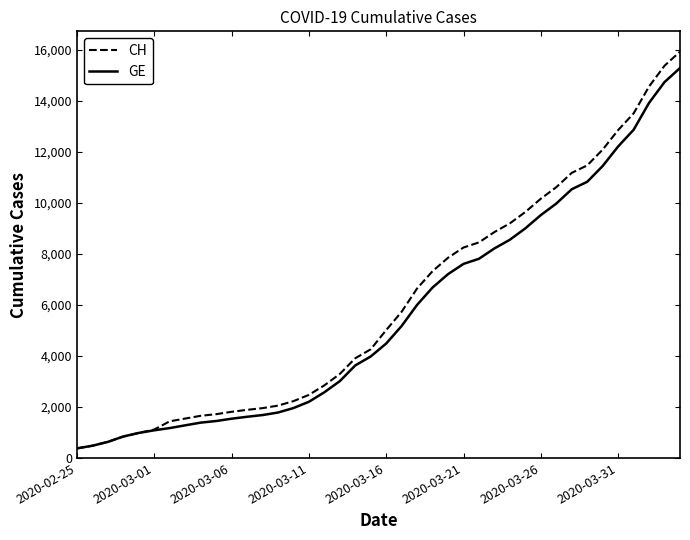

What is the difference between the maximum and minimum values in the GE series?

14909